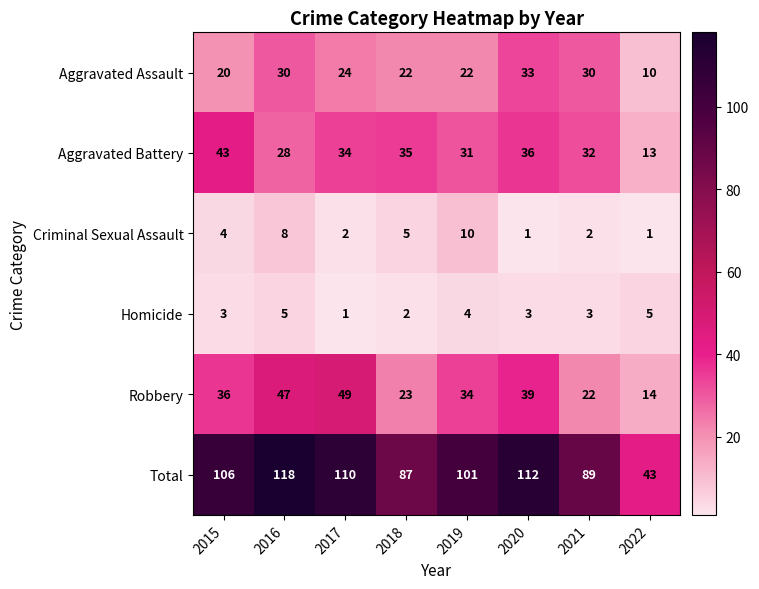

What is the maximum value shown in the chart?

118